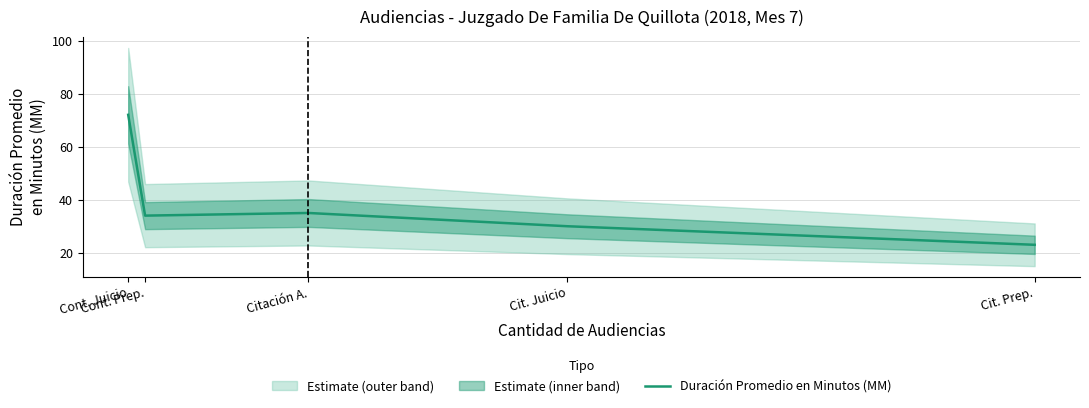

What is the smallest value displayed?

23